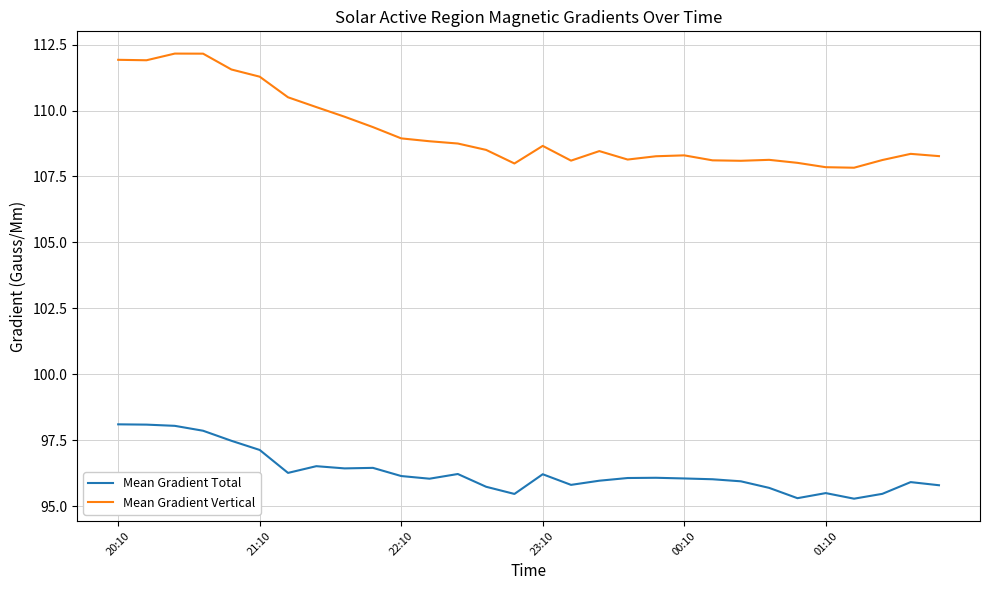

Which series has the largest range (max minus min)?

Mean Gradient Vertical